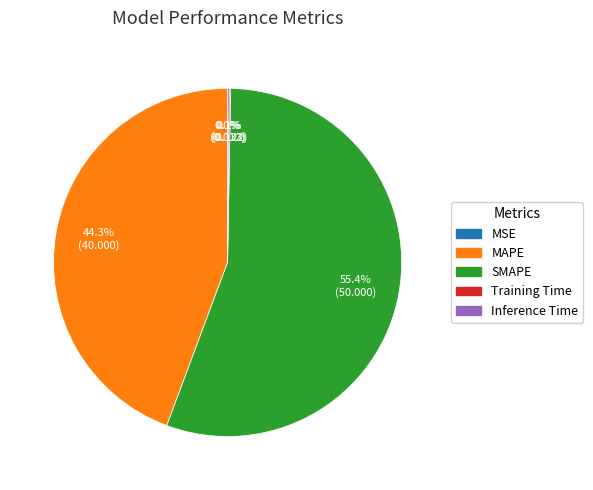

What percentage is NOT represented by MAPE?

55.7%